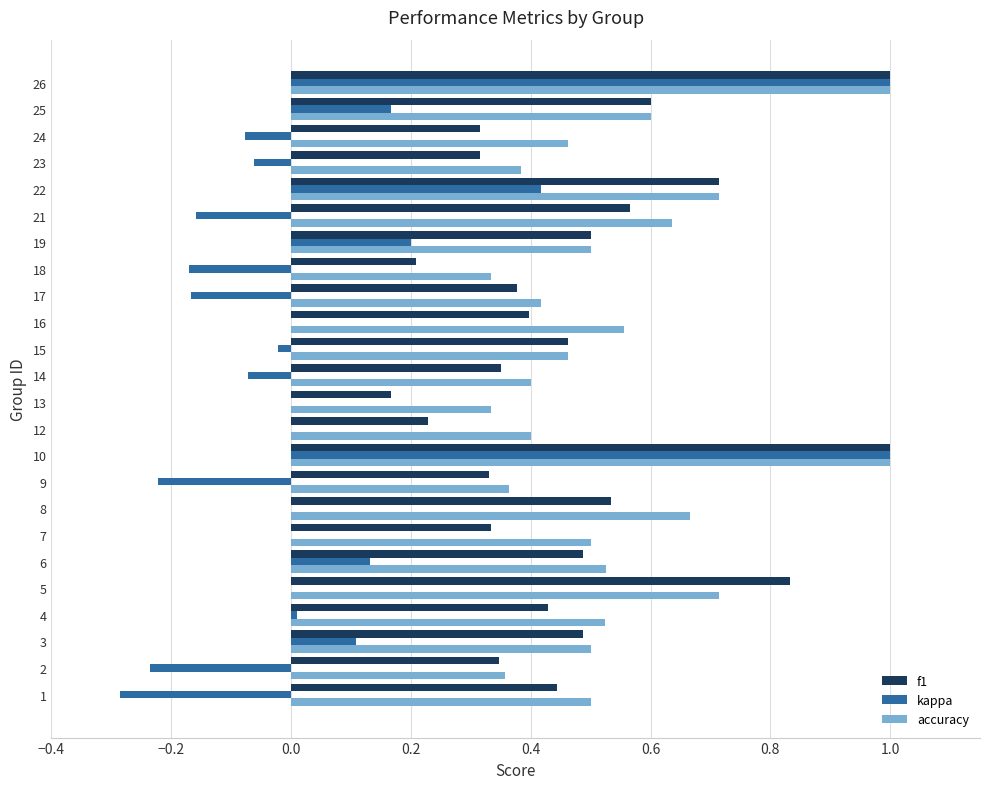

True or false: f1 has a value of 0.2 at 13.

True